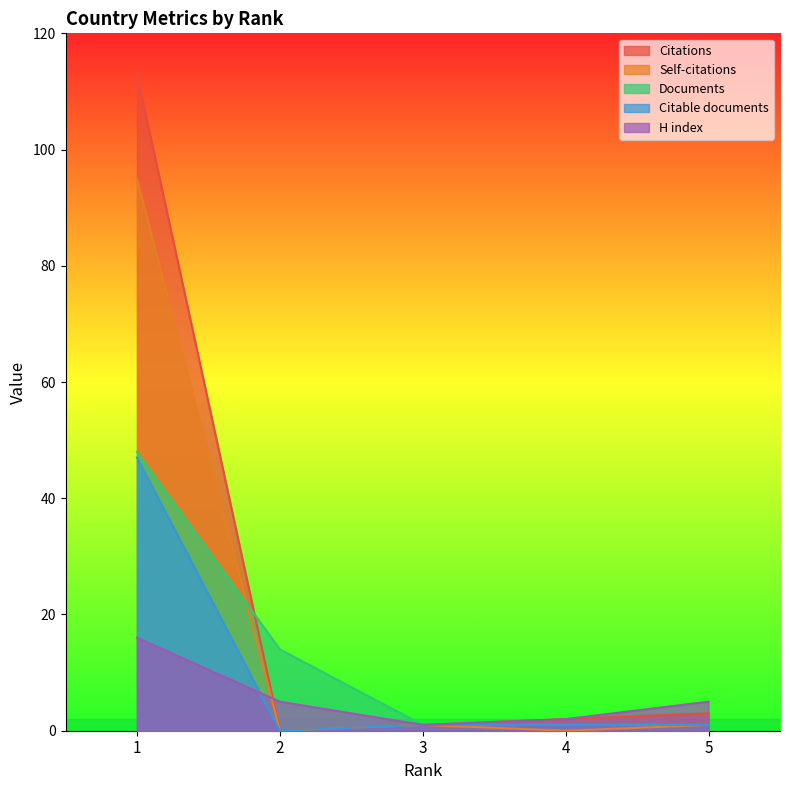

What are all the series names shown in the legend?

Citations, Self-citations, Documents, Citable documents, H index